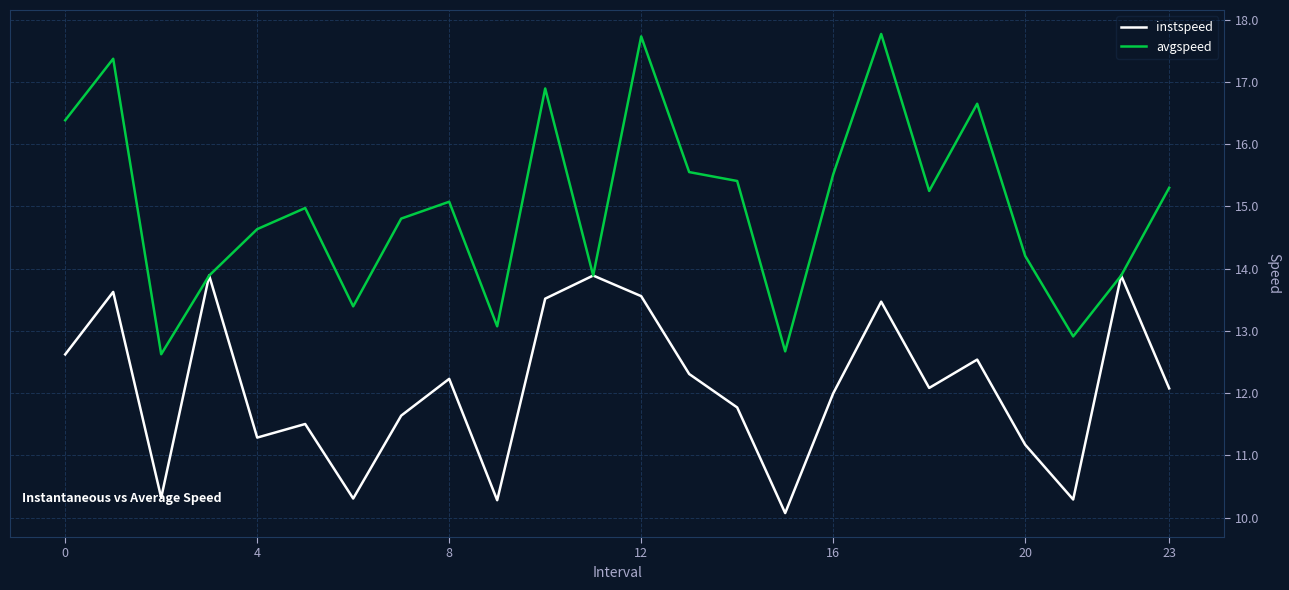

Rank the series by their maximum value, from highest to lowest.

avgspeed, instspeed